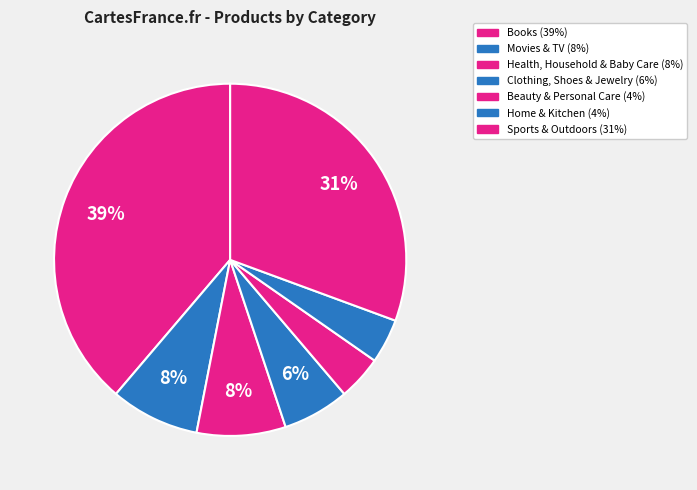

To the nearest percent, what percentage of the pie is Health, Household & Baby Care?

8%